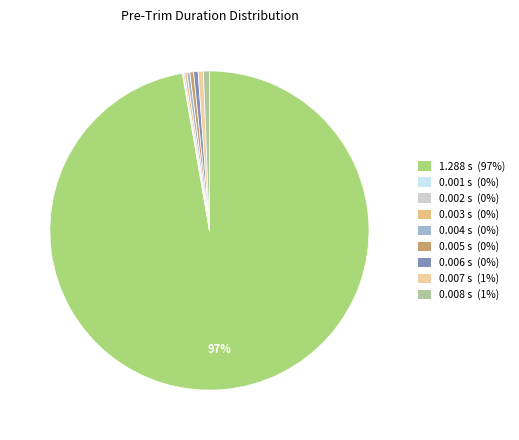

To the nearest percent, what is the average slice percentage?

11%